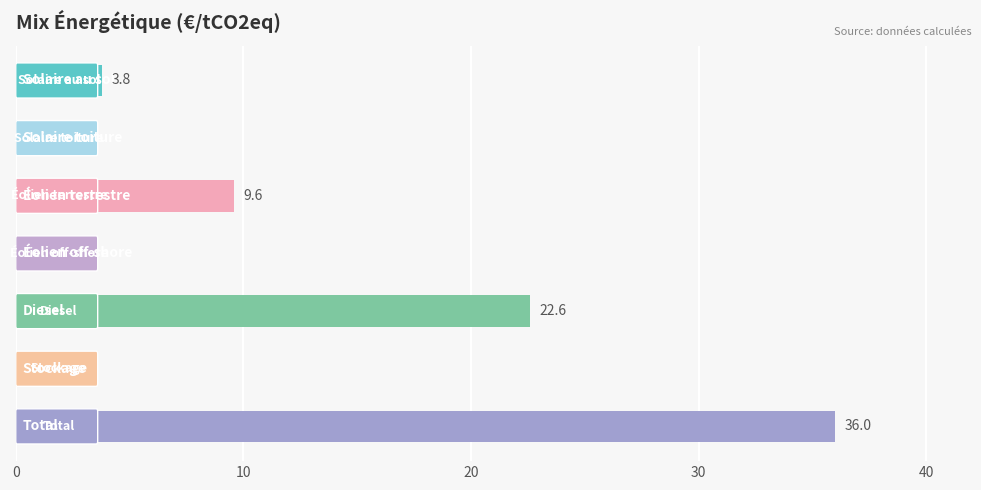

What is the maximum value shown in the chart?

36.0